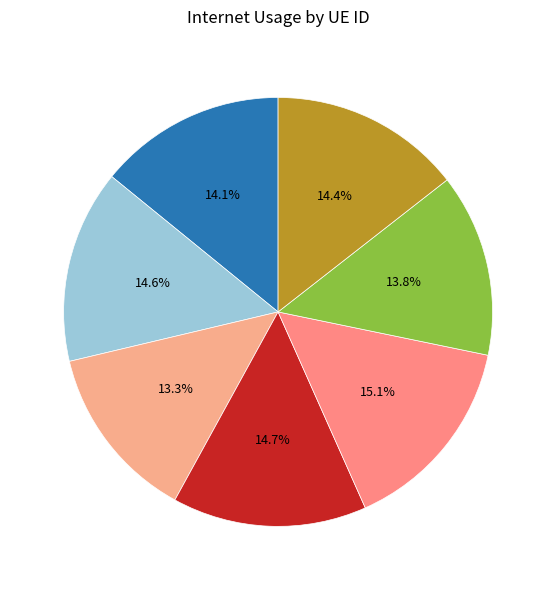

How many segments does this pie chart have?

7